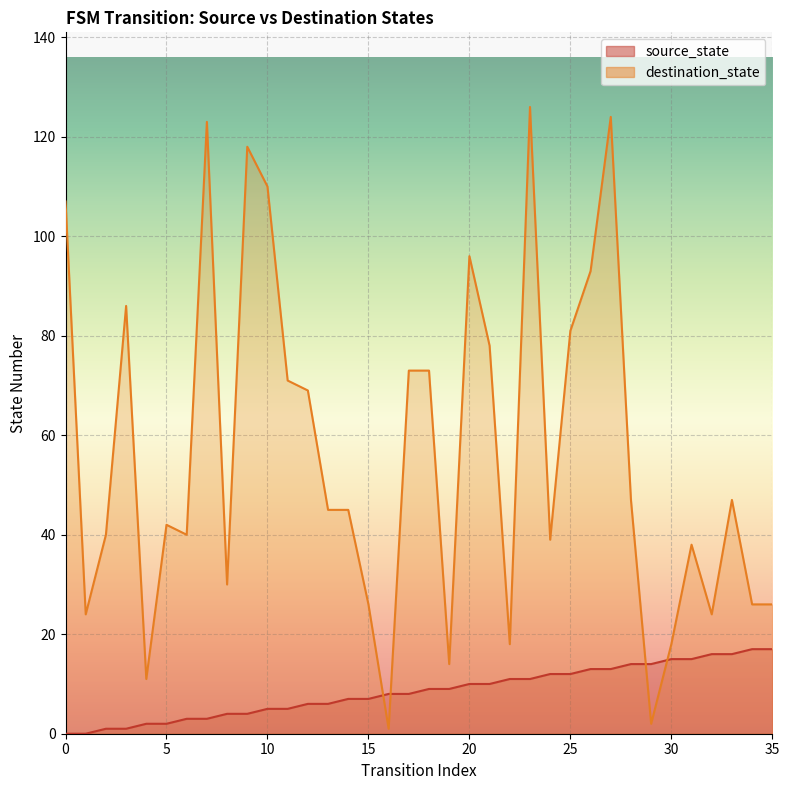

How many intersections are there between source_state and destination_state?

4